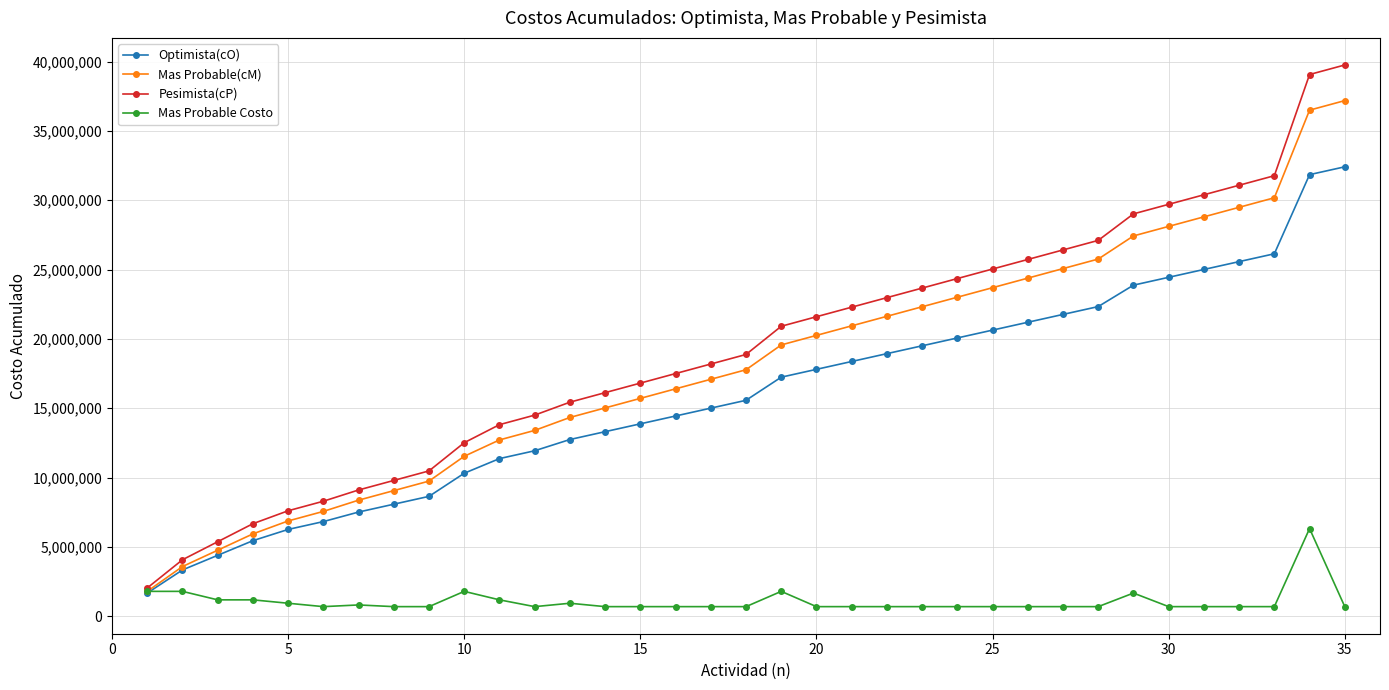

Which series has the largest total across all categories?

Pesimista(cP)